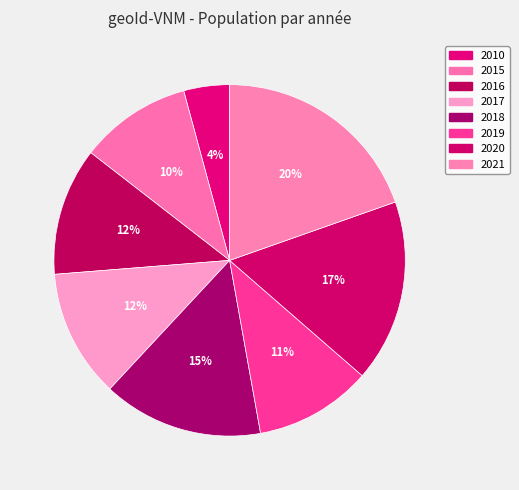

How many slices are in this pie chart?

8